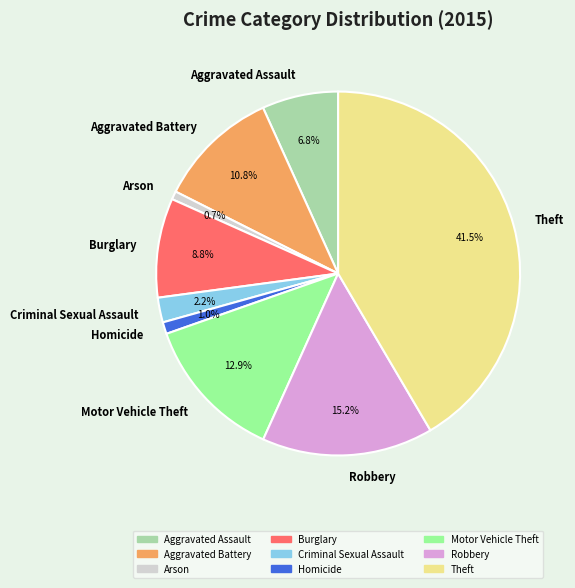

Is there a majority slice in this chart?

No